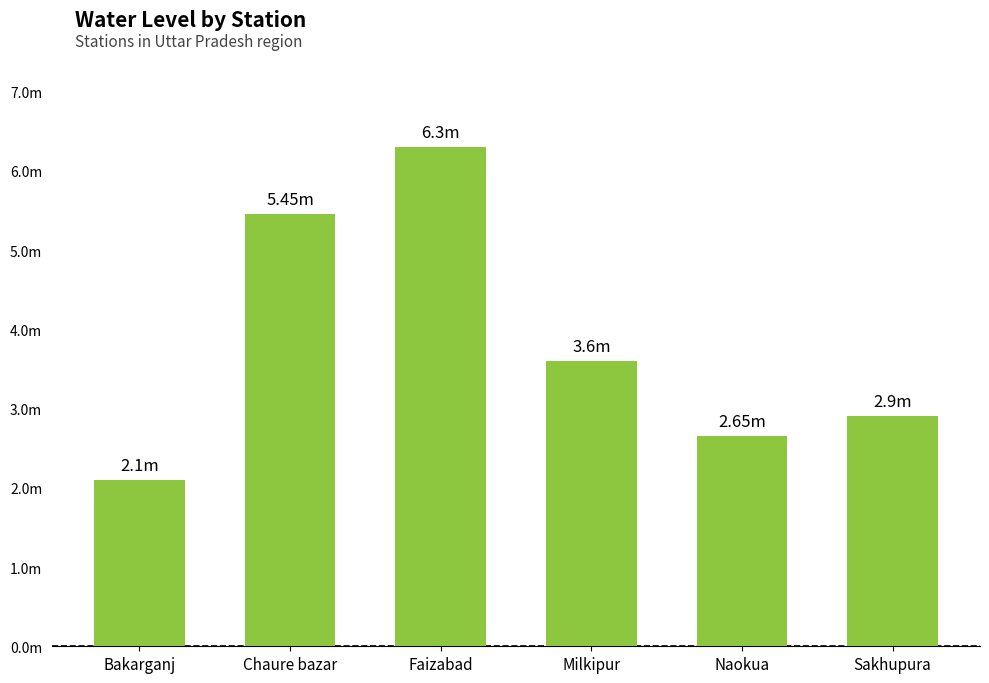

What is the sum of the values at Chaure bazar and Naokua?

8.1